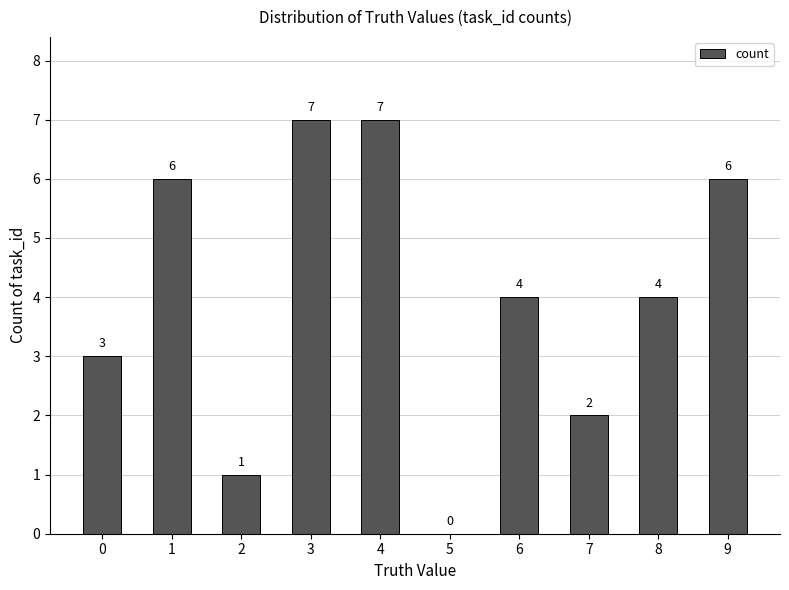

The chart shows a value of -4 at 5. True or false?

False